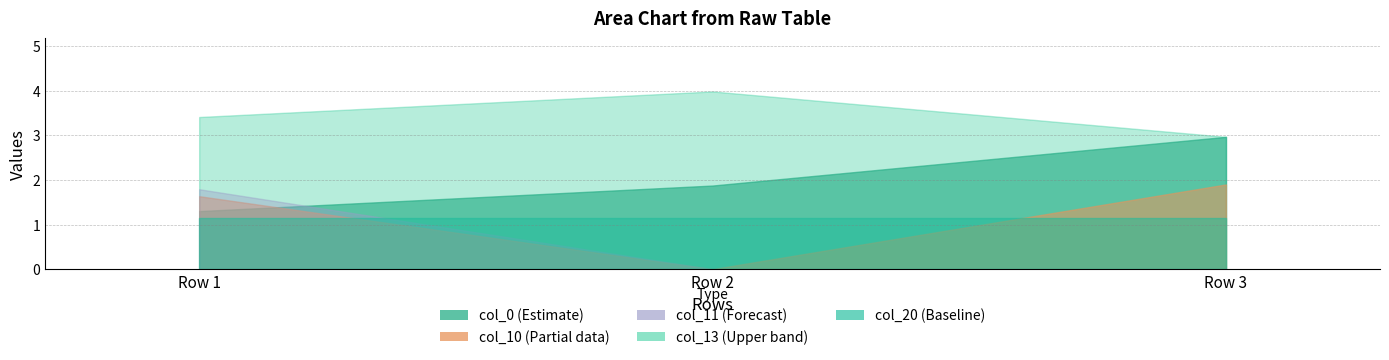

List the labels in order of col_11 value, smallest first.

Row 3, Row 2, Row 1